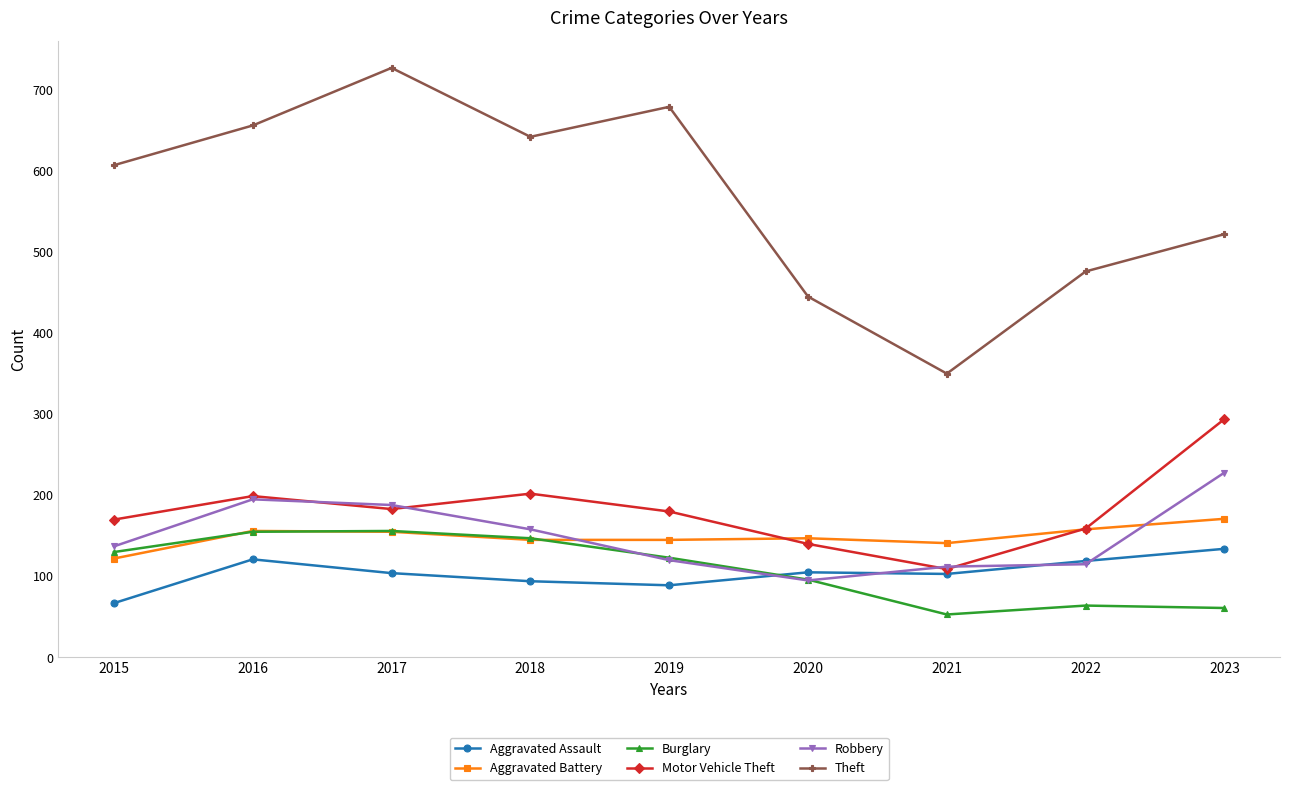

True or false: Aggravated Battery and Theft intersect in this chart.

False